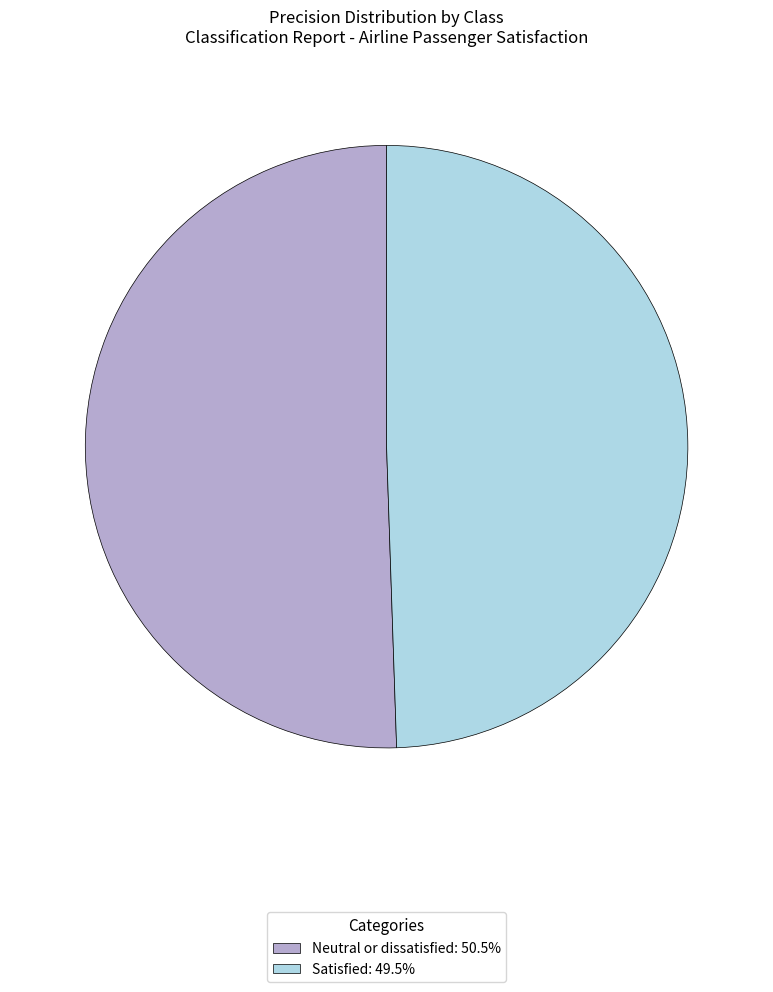

Which category has the smallest portion of the pie?

Satisfied